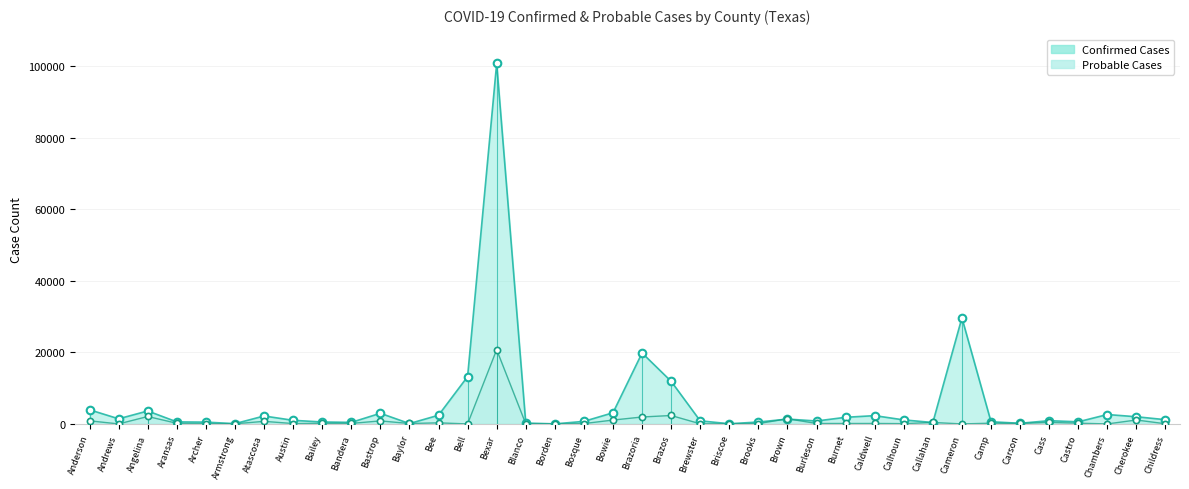

Which series has the largest total across all categories?

Confirmed Cases